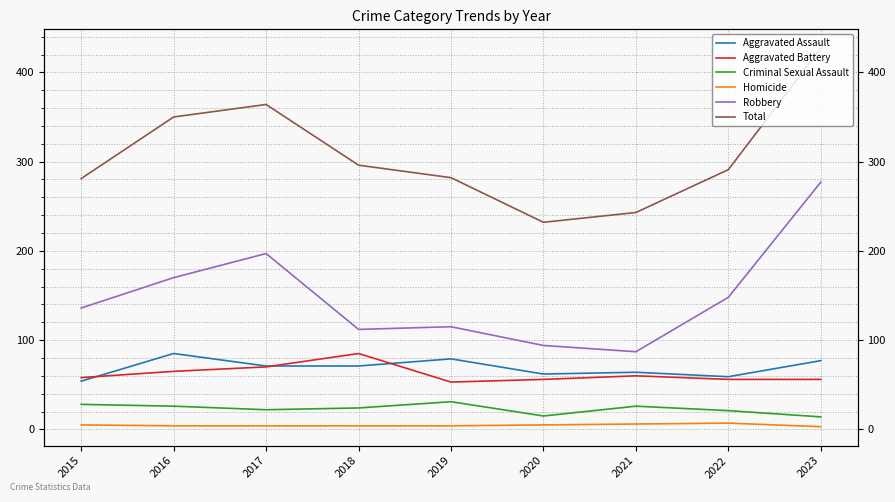

At how many categories does at least one series exceed 8?

9